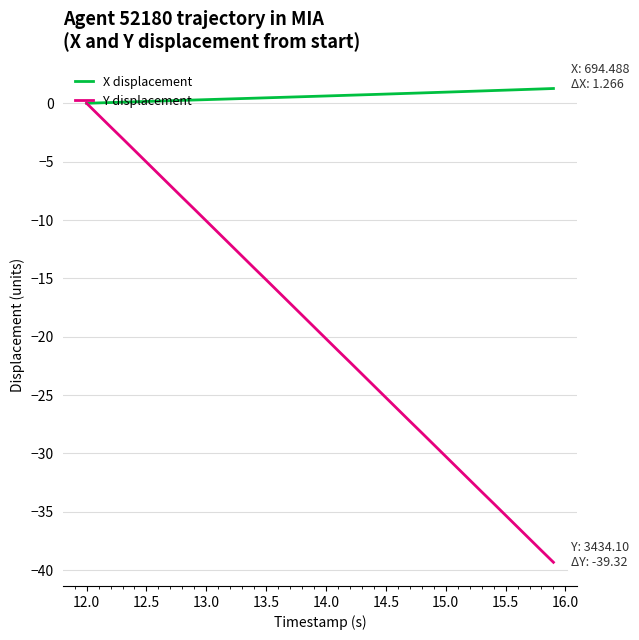

Which series has the largest total across all categories?

X displacement